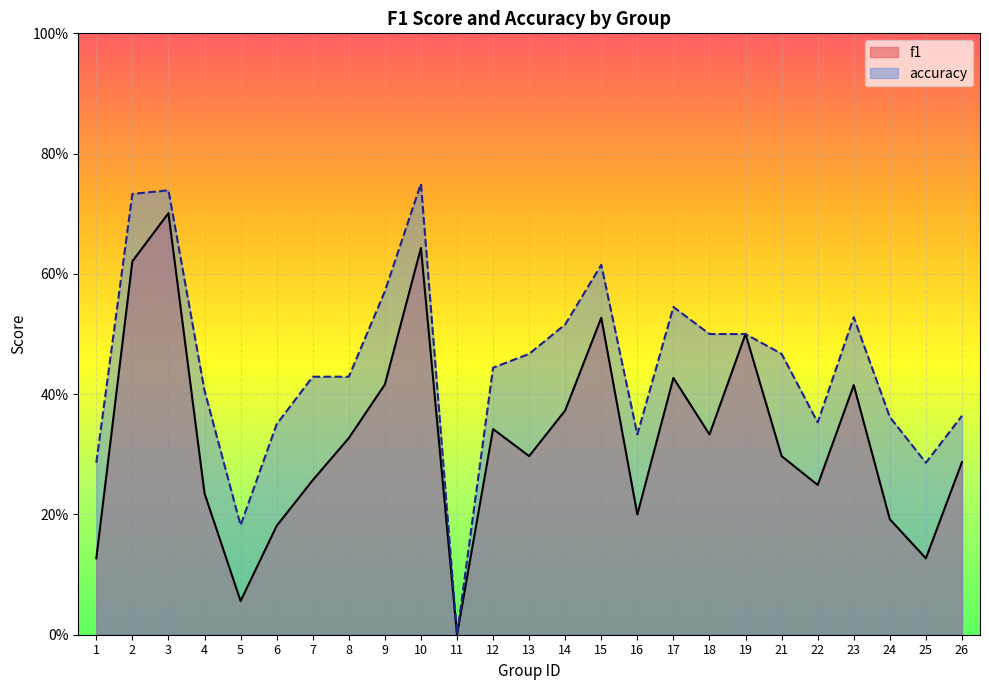

Which has a higher value, 9 or 23?

9